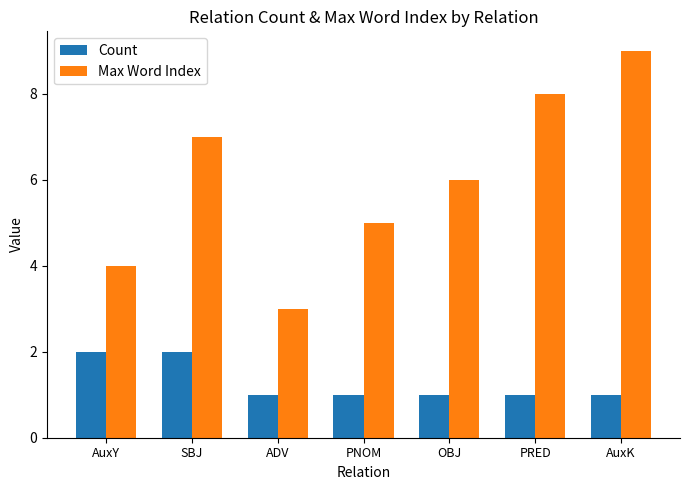

What position from the right is AuxK?

1